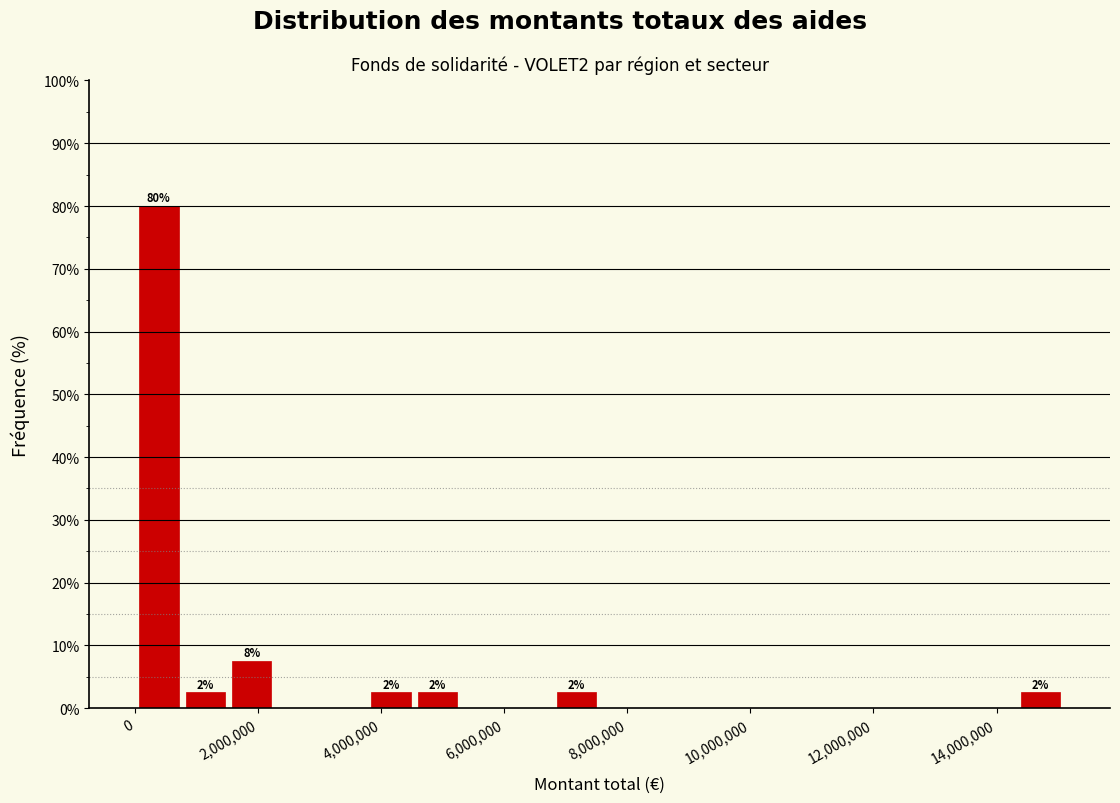

Around what value on the x-axis is the tallest bar? Give the approximate position of its centre, as read against the axis.

400000